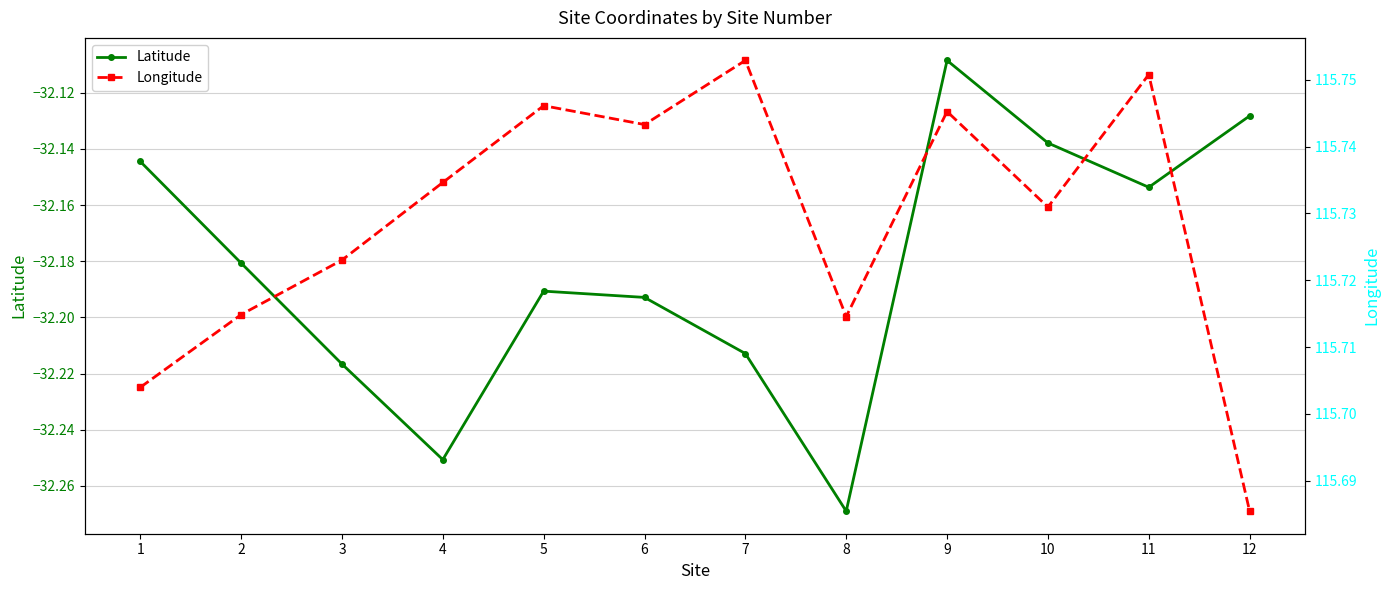

The value of Latitude at 12 is -14.7. True or false?

False